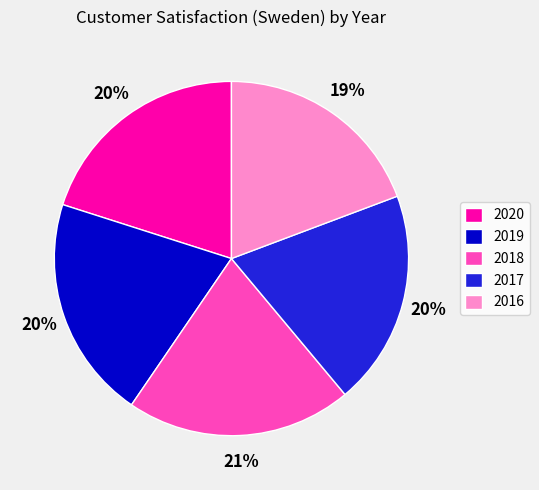

To the nearest percent, what is the average slice percentage?

20%